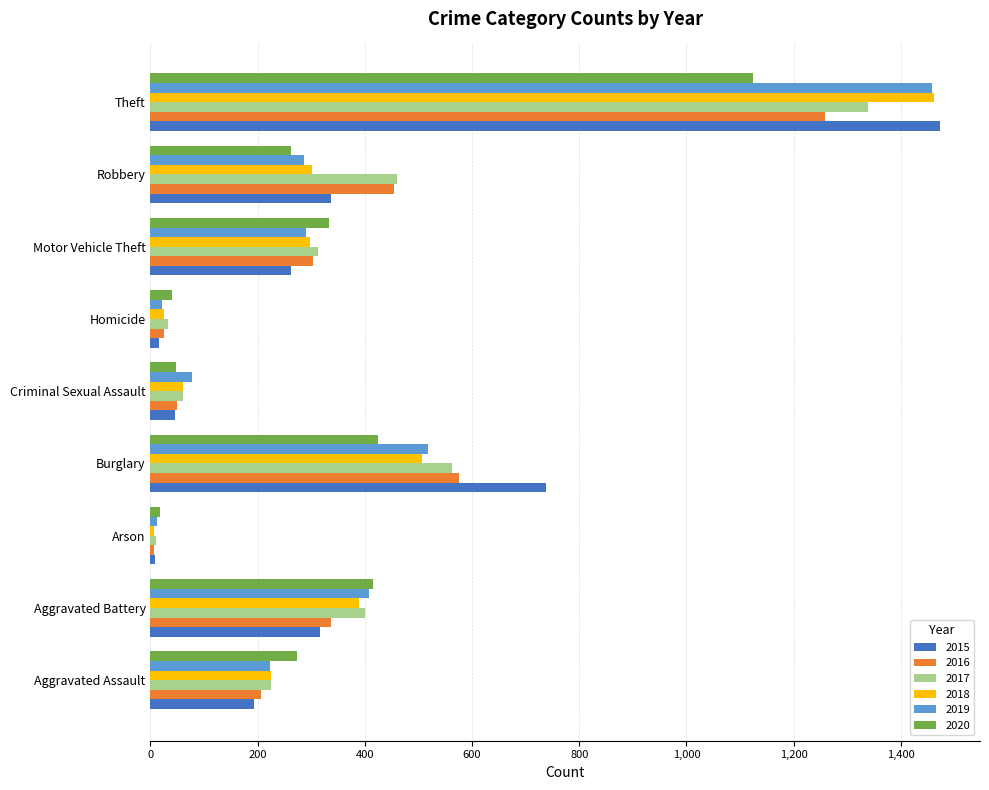

What is the difference between the highest and lowest values at Criminal Sexual Assault?

31